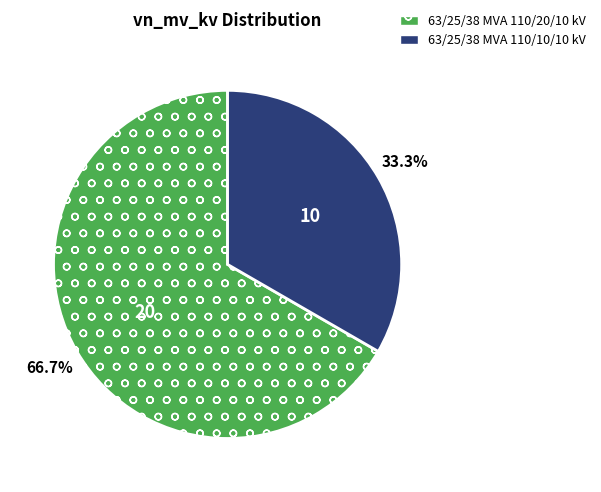

Does 63/25/38 MVA 110/10/10 kV represent more than half of the total?

No